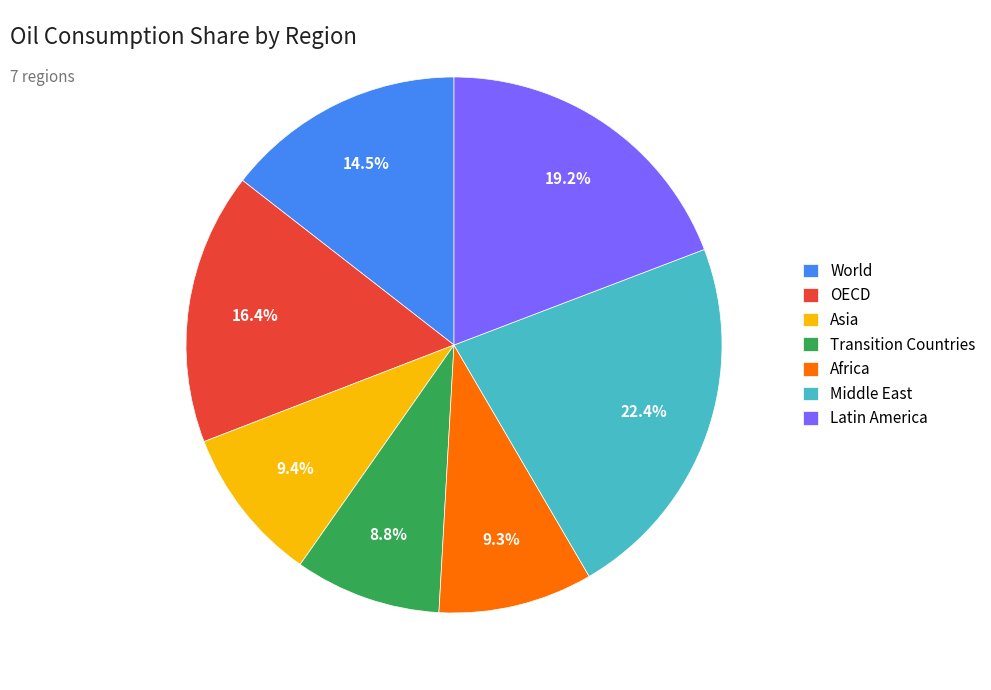

To the nearest percent, what percentage of the pie is Asia?

9%